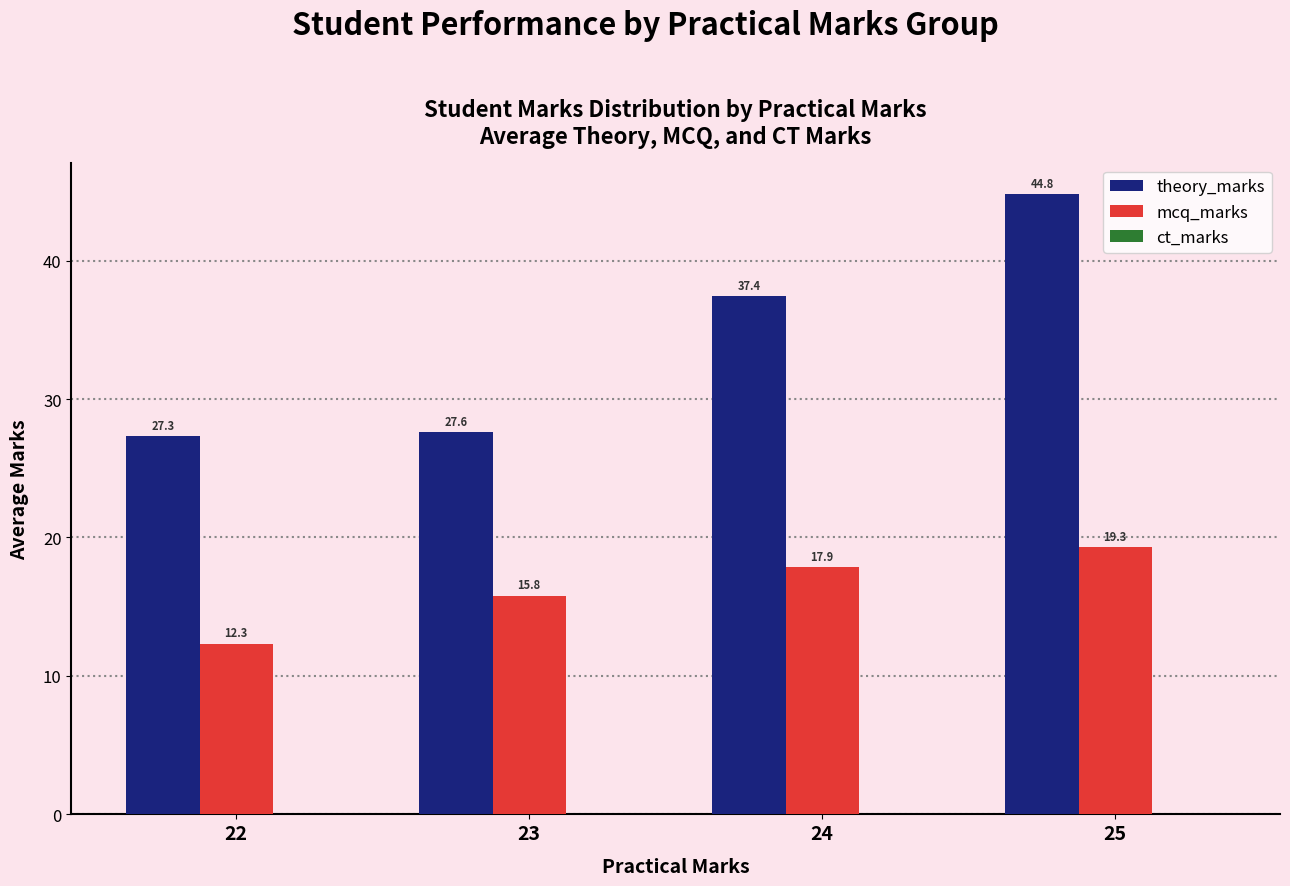

At which category does the chart reach its peak across all series?

25